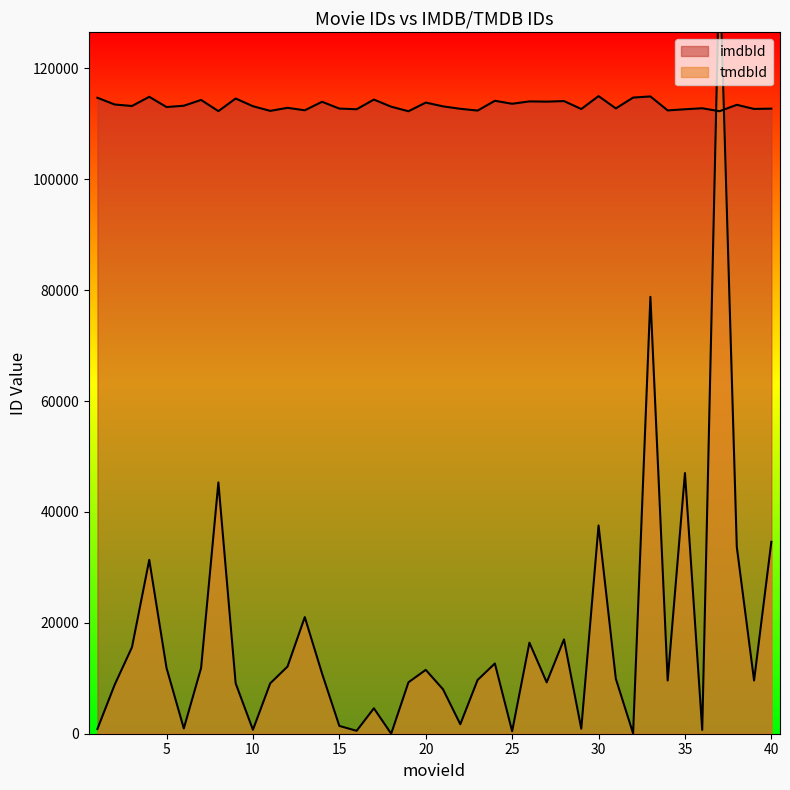

The tmdbId series shows 16982 at 38. True or false?

False